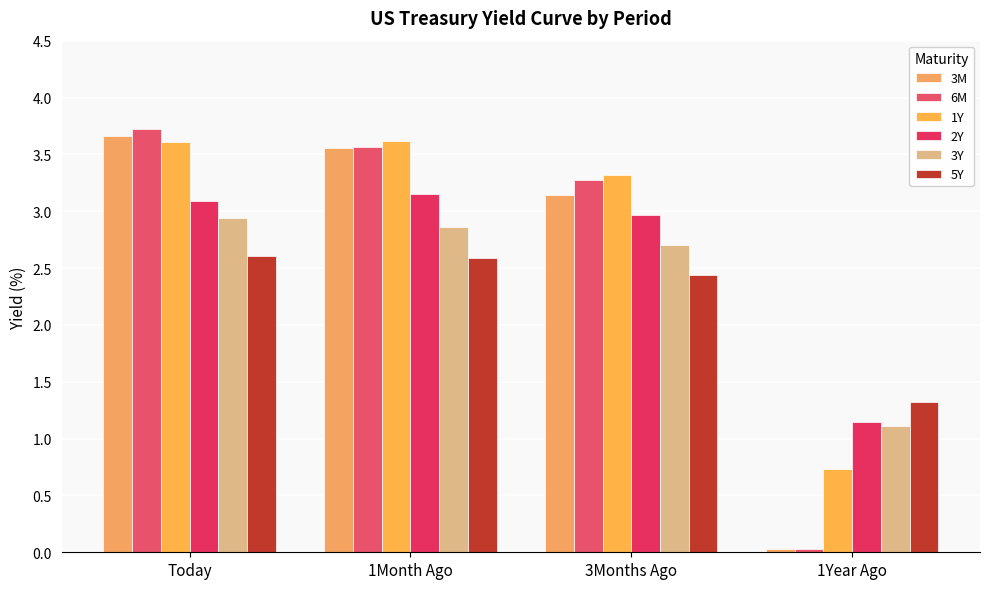

What is the sum of all 1Y values?

11.3